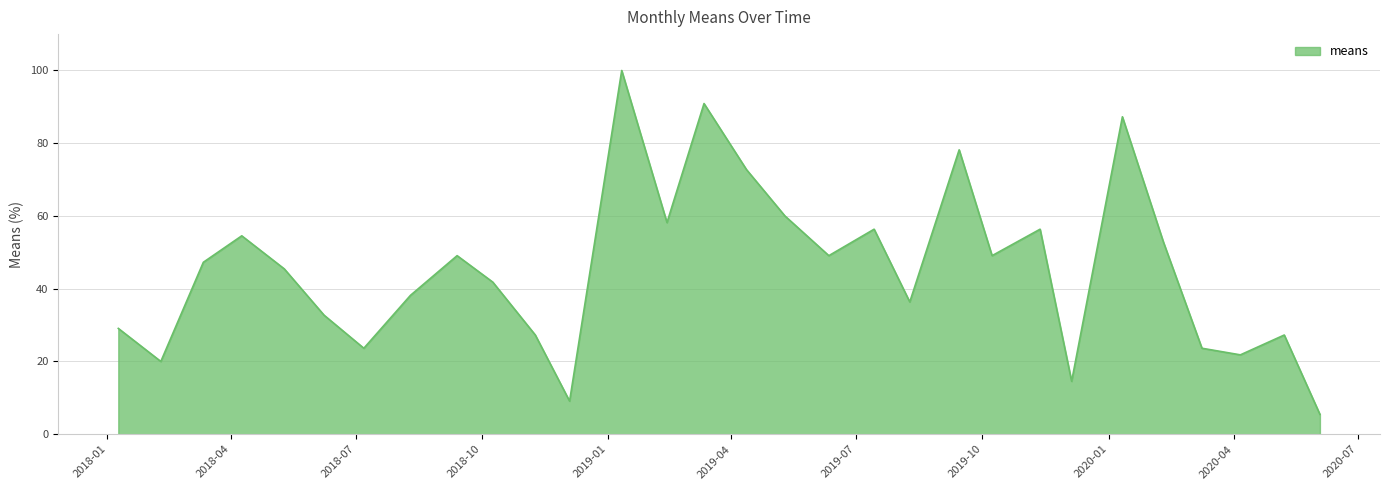

What is the minimum value shown in the chart?

5.5